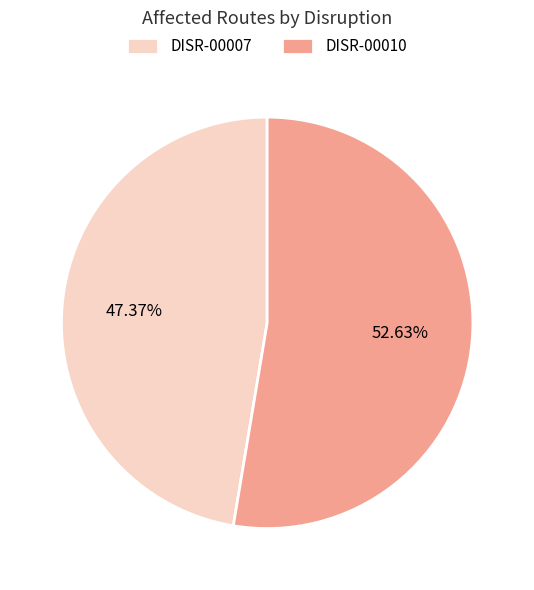

Rank the categories by value from highest to lowest.

DISR-00010, DISR-00007